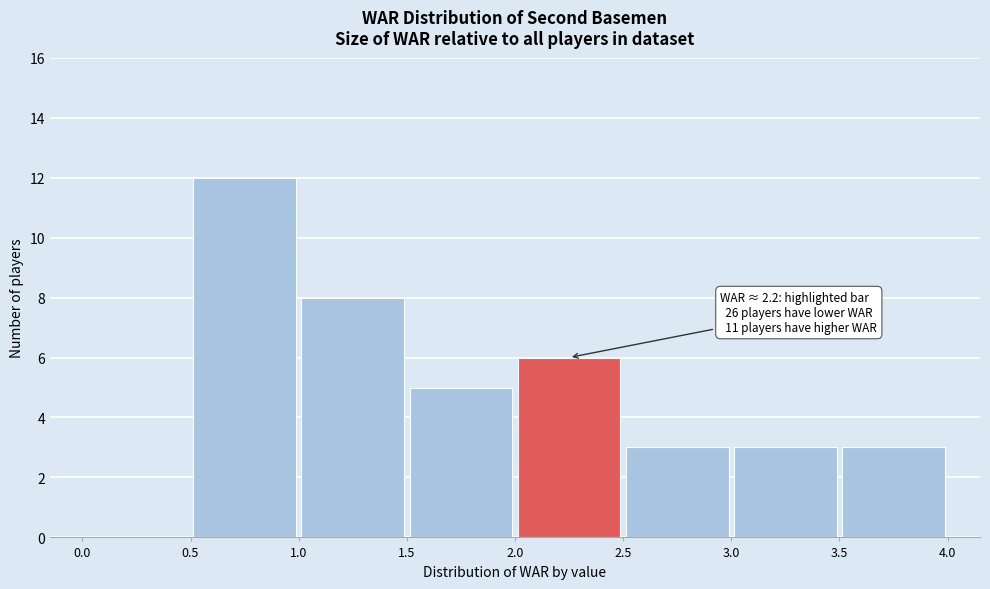

Which range on the x-axis has the tallest bar?

0.5 to 1.0